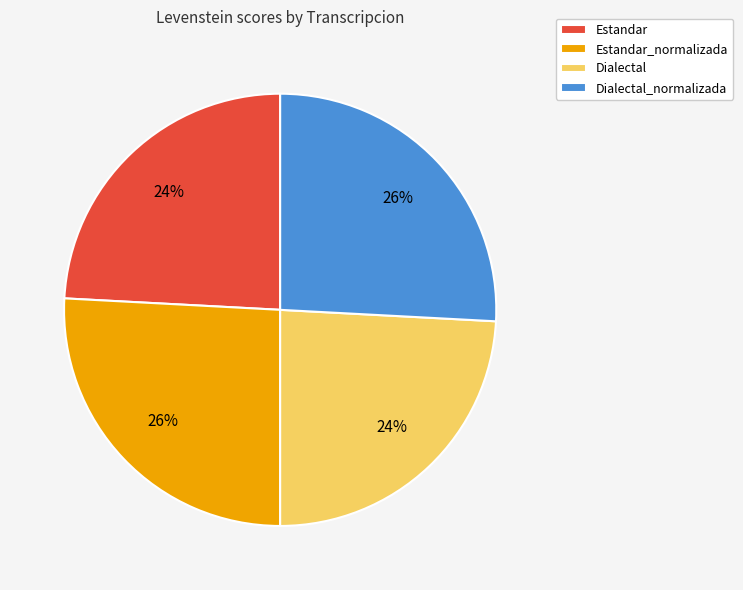

How many slices are in this pie chart?

4